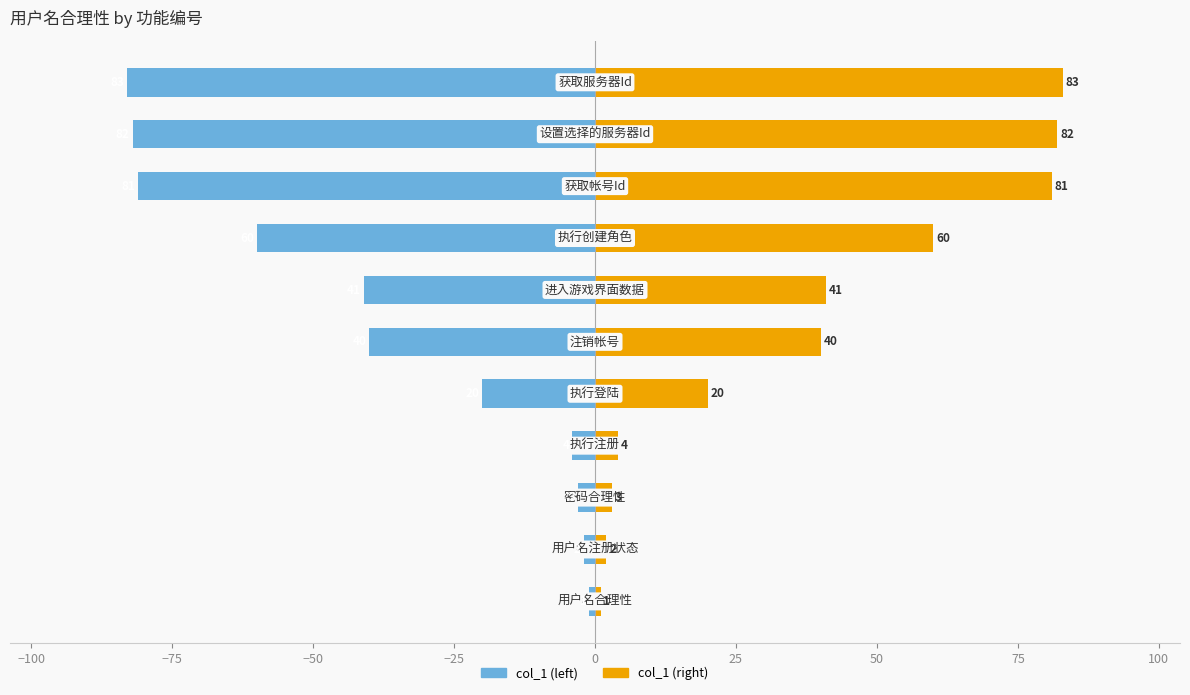

What is the smallest value displayed?

-83